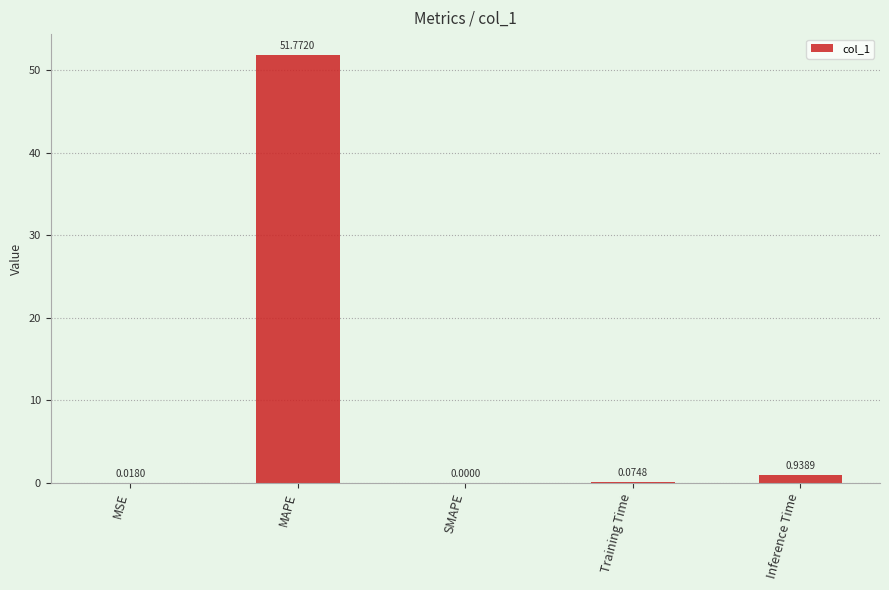

What is the sum of all values?

52.8